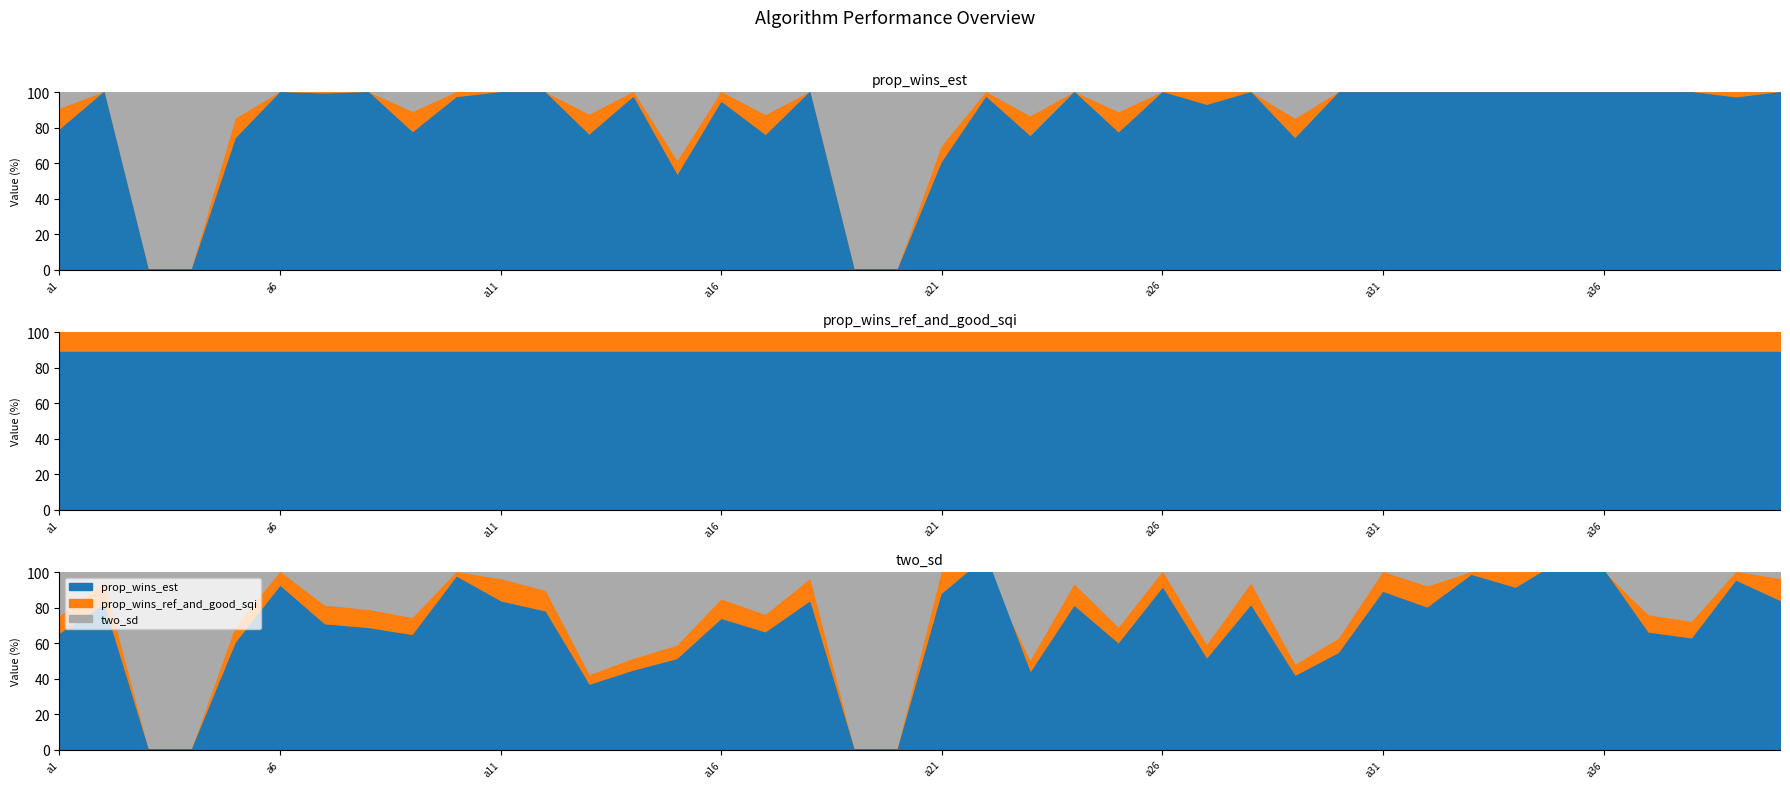

Is the value of prop_wins_ref_and_good_sqi at a30 greater than the value of two_sd at a36?

No